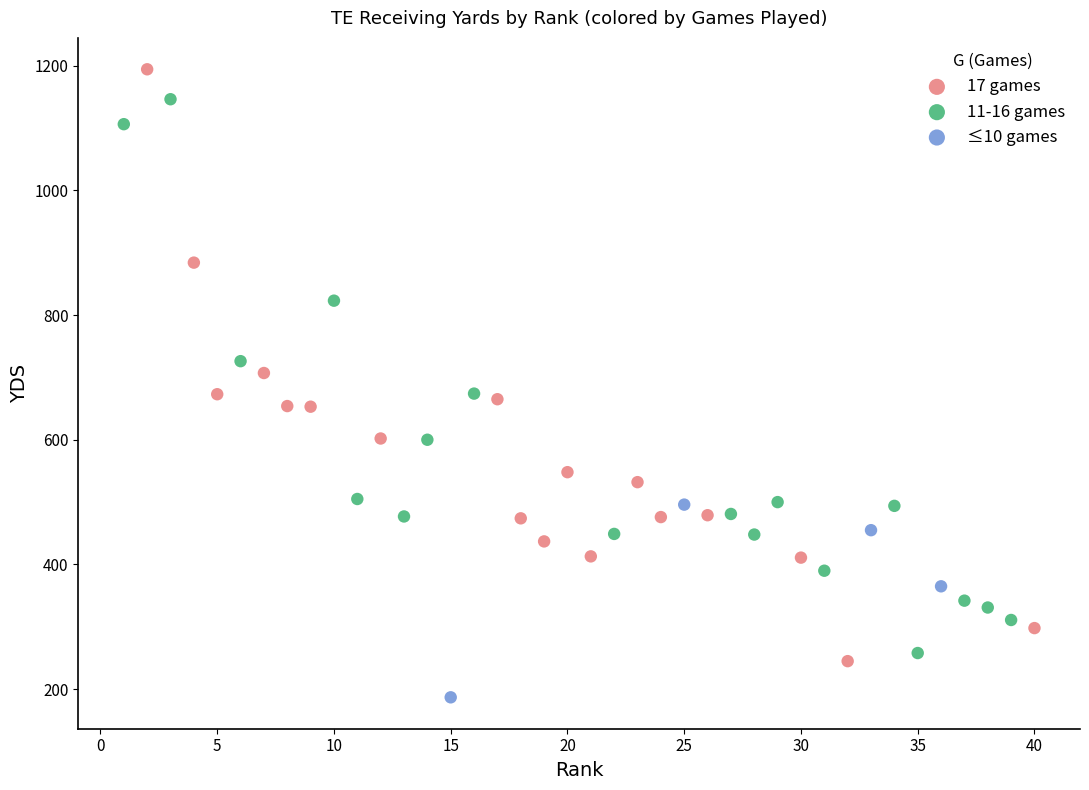

Which series contains the highest Y value?

17 games